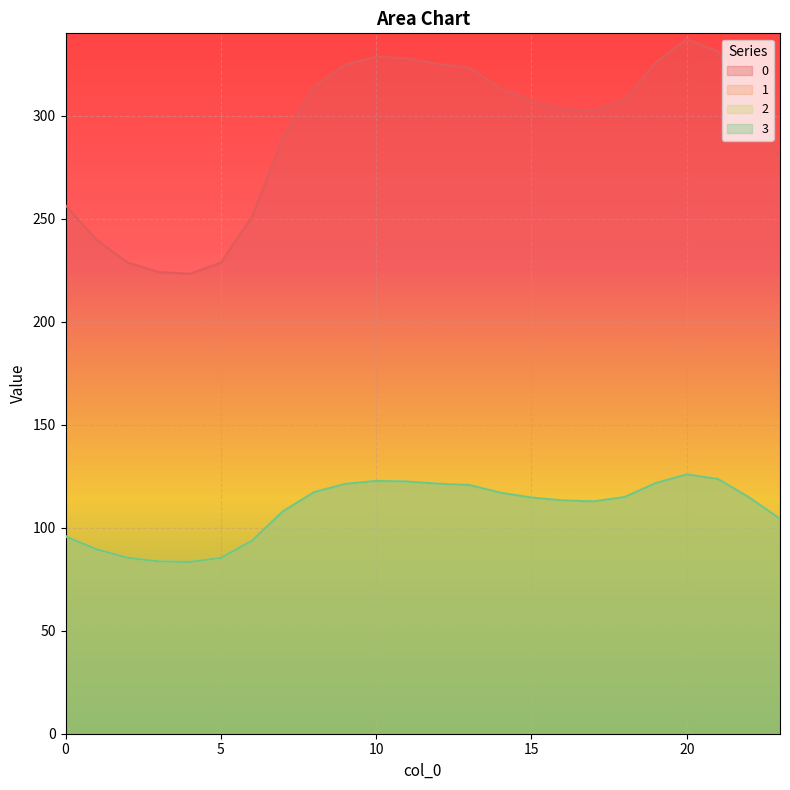

What is the average value of the 0 series?

291.6